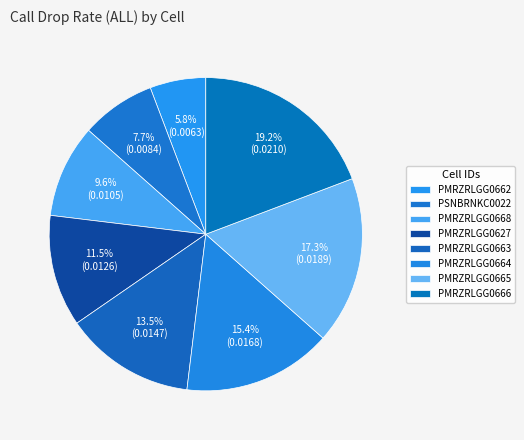

To the nearest percent, what percentage of the pie is PMRZRLGG0662?

6%